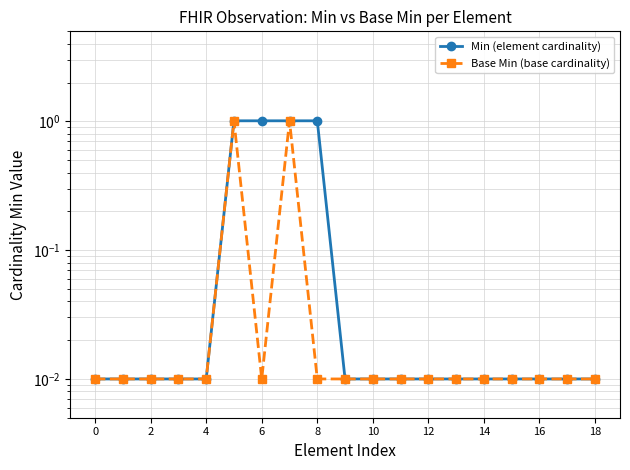

The Base Min (base cardinality) series shows 0.0 at 2. True or false?

False